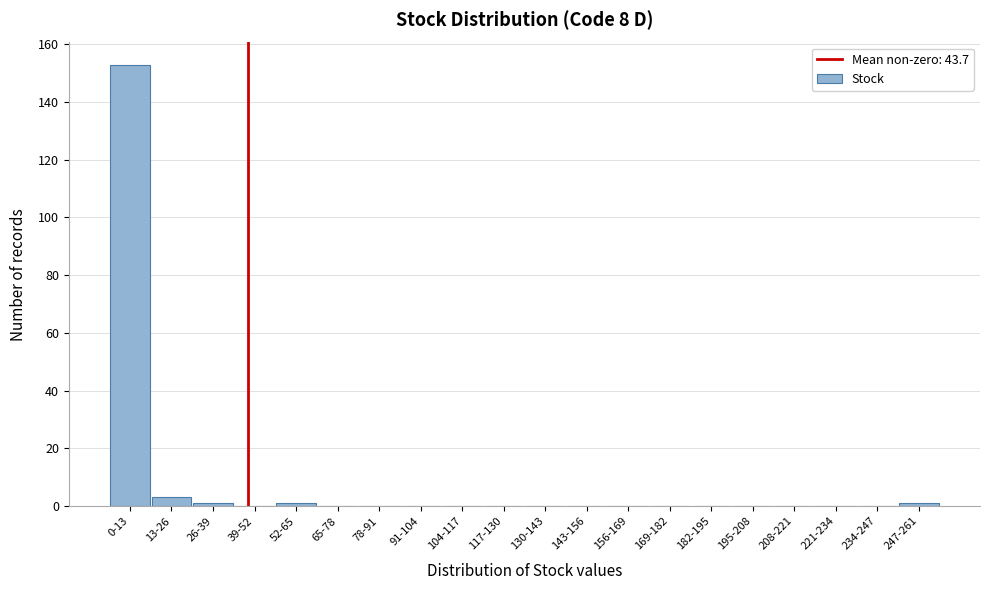

Reading left to right, what are all the values shown in this chart?

0-13=153	13-26=3	26-39=1	39-52=0	52-65=1	65-78=0	78-91=0	91-104=0	104-117=0	117-130=0	130-143=0	143-156=0	156-169=0	169-182=0	182-195=0	195-208=0	208-221=0	221-234=0	234-247=0	247-261=1